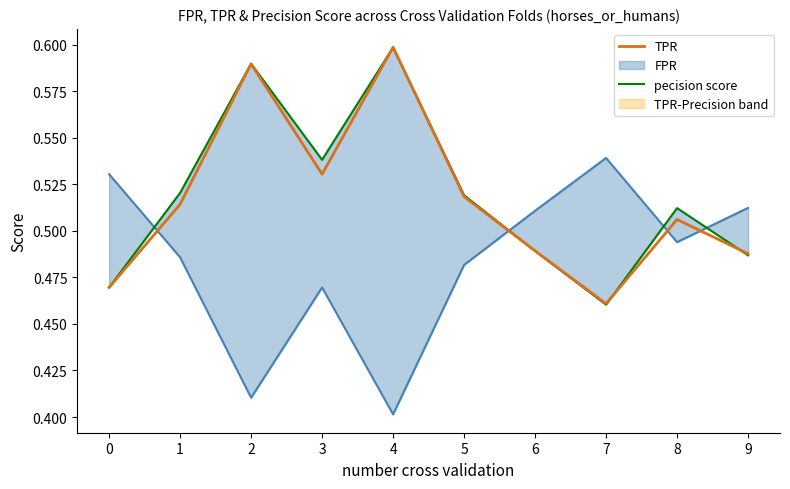

At which label does TPR reach its minimum?

7